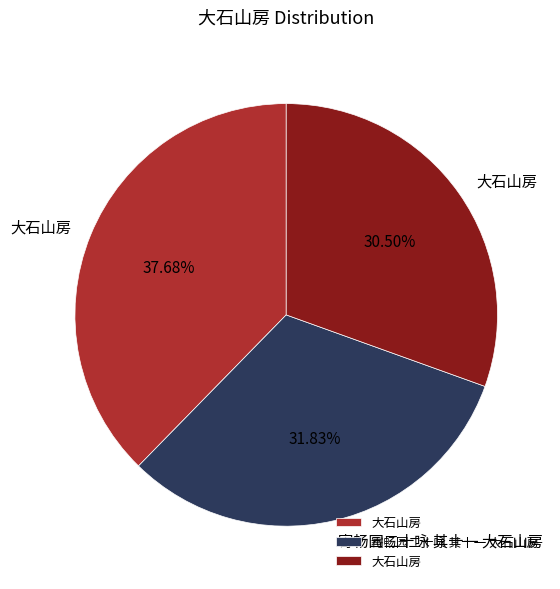

Is there any slice that represents more than half of the pie?

No